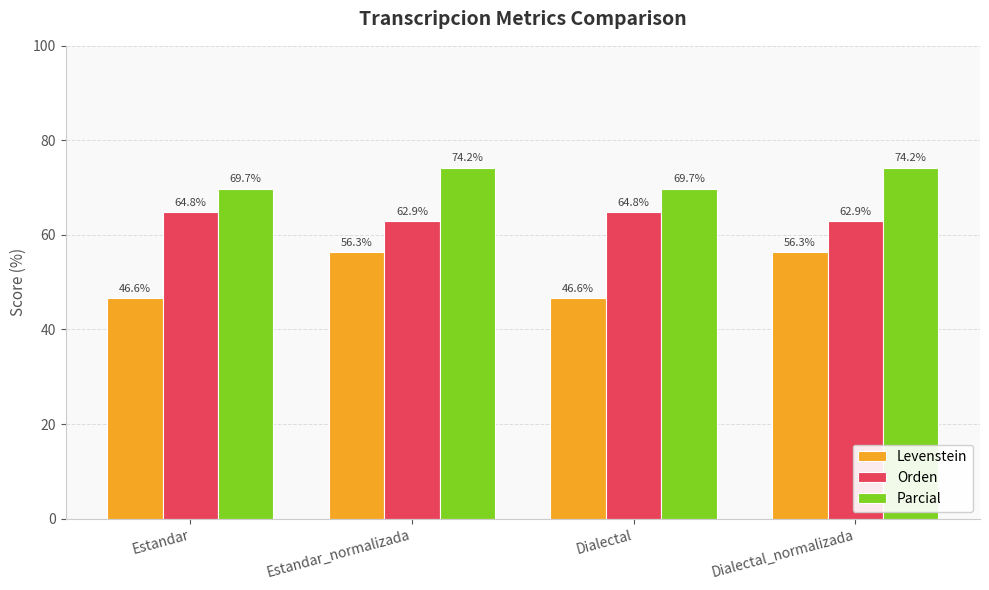

What position from the right is Estandar?

4